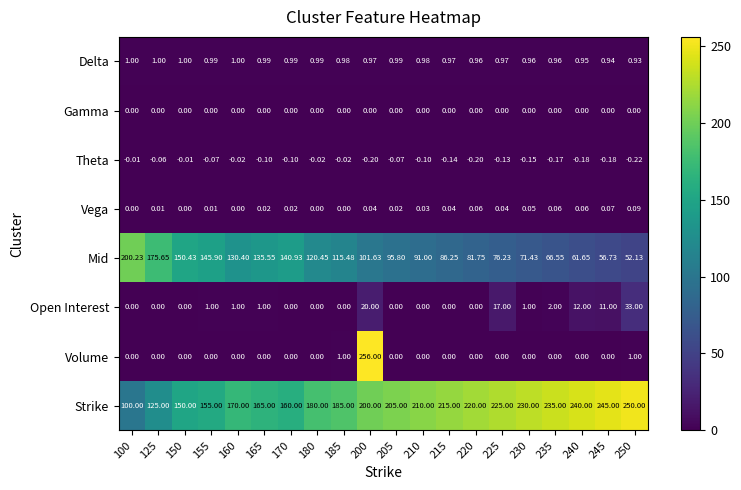

At how many categories does at least one series exceed 130?

20